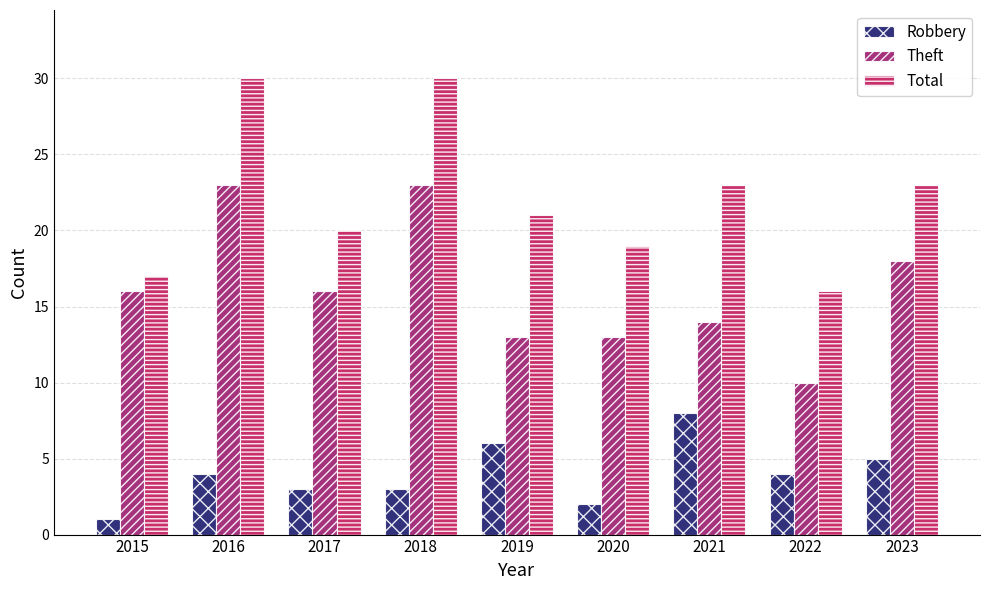

The Total series shows 29 at 2015. True or false?

False